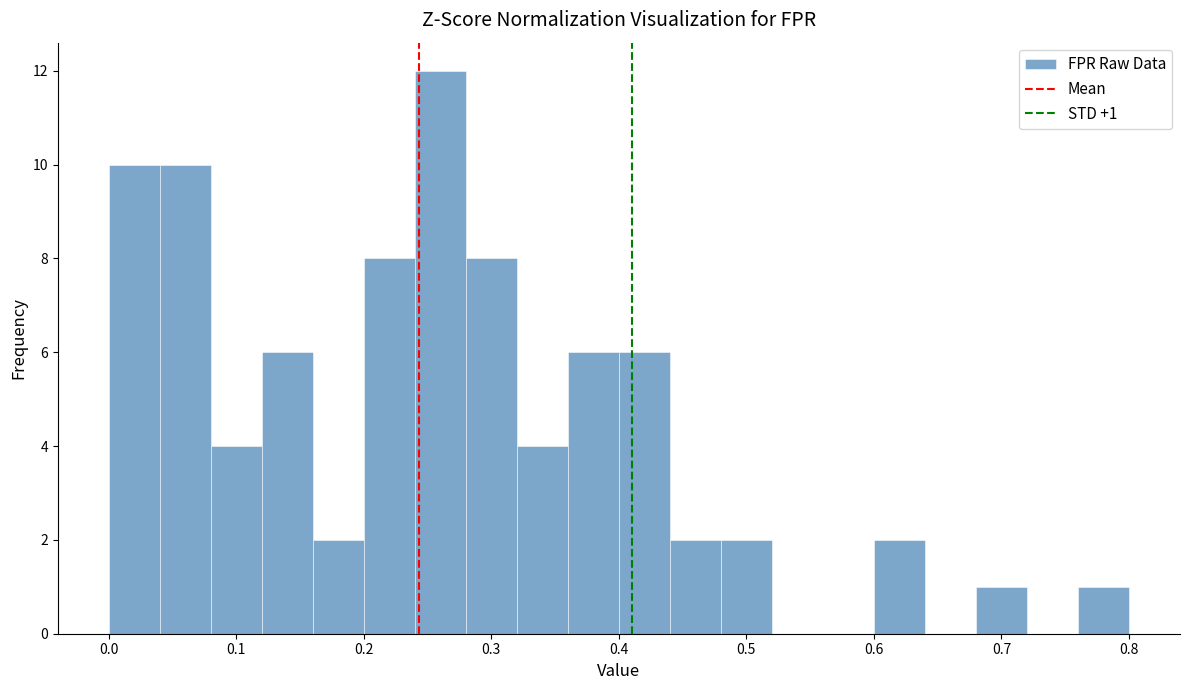

Which range on the x-axis has the tallest bar?

0.24 to 0.28